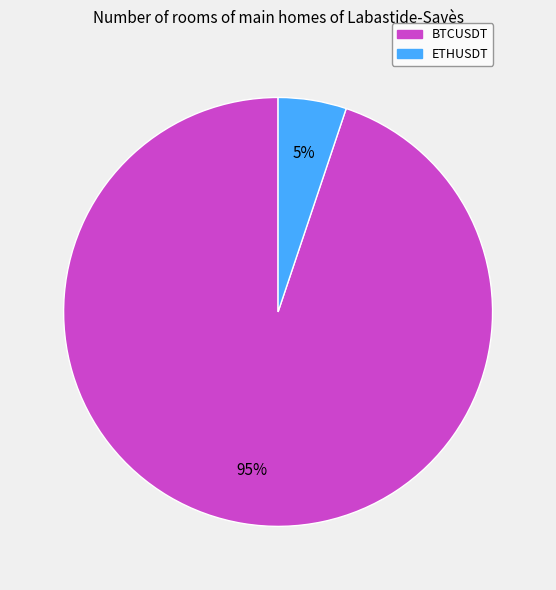

Do ETHUSDT and BTCUSDT together represent more than half of the pie?

Yes